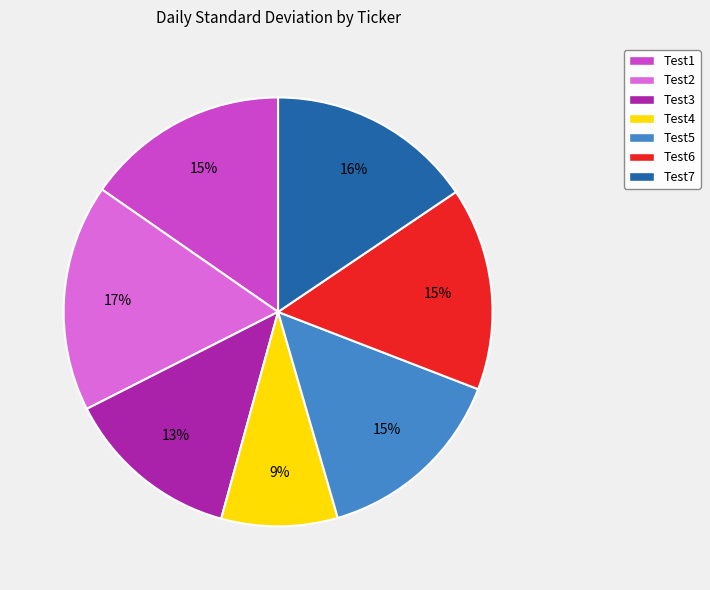

To the nearest percent, what is the difference between the largest and smallest slice percentages?

8%